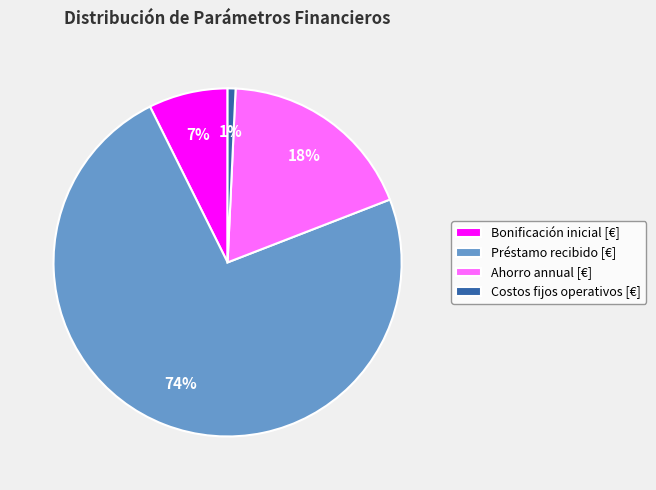

To the nearest percent, what is the average slice percentage?

25%